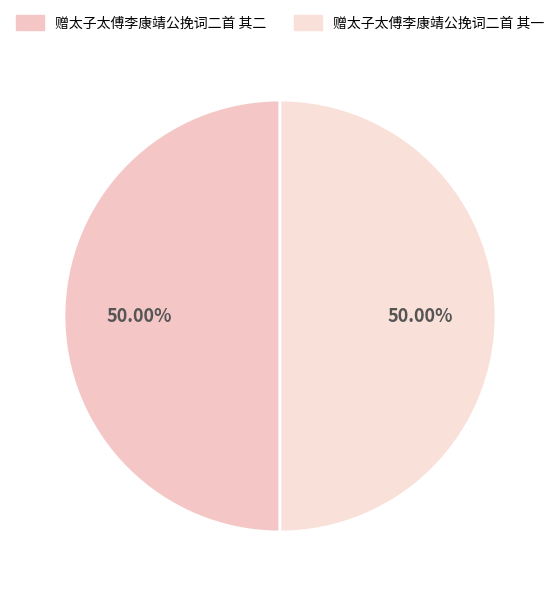

Which has a higher value, 赠太子太傅李康靖公挽词二首 其二 or 赠太子太傅李康靖公挽词二首 其一?

赠太子太傅李康靖公挽词二首 其一